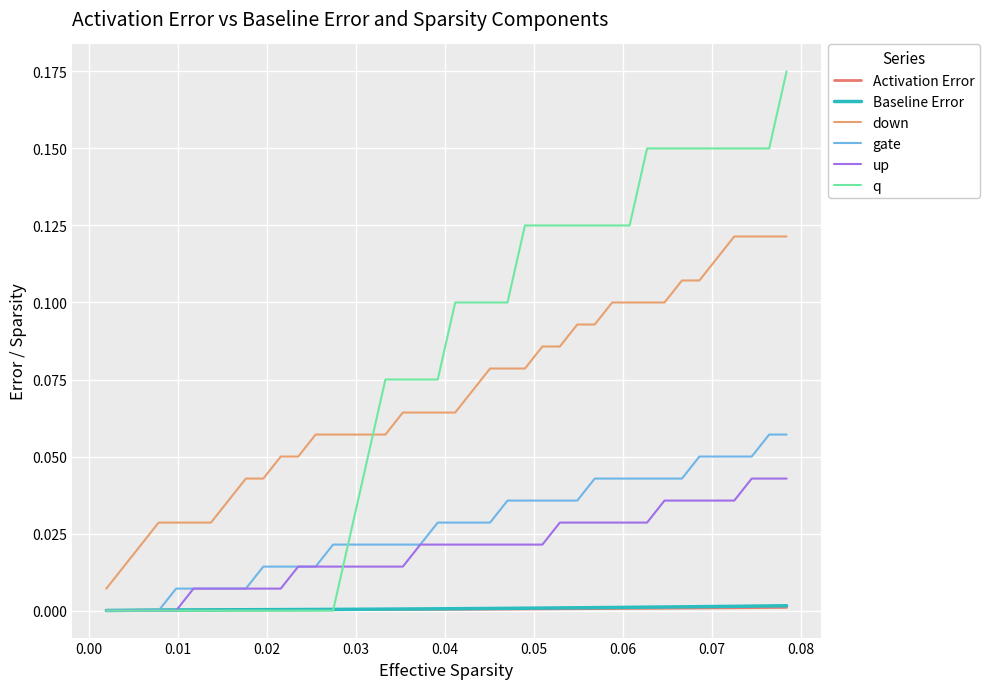

Does the chart display data point markers on the line(s)?

No